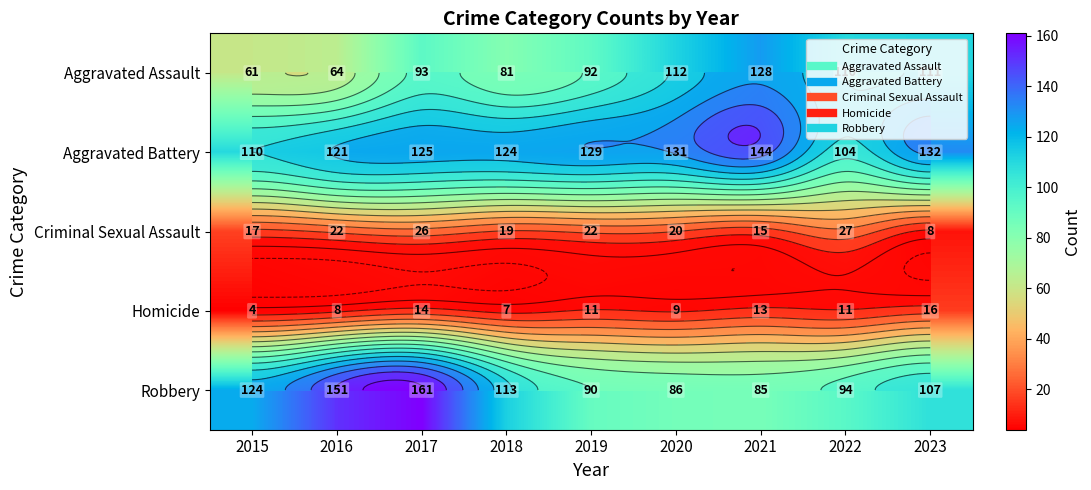

Rank the series by their maximum value, from highest to lowest.

Robbery, Aggravated Battery, Aggravated Assault, Criminal Sexual Assault, Homicide